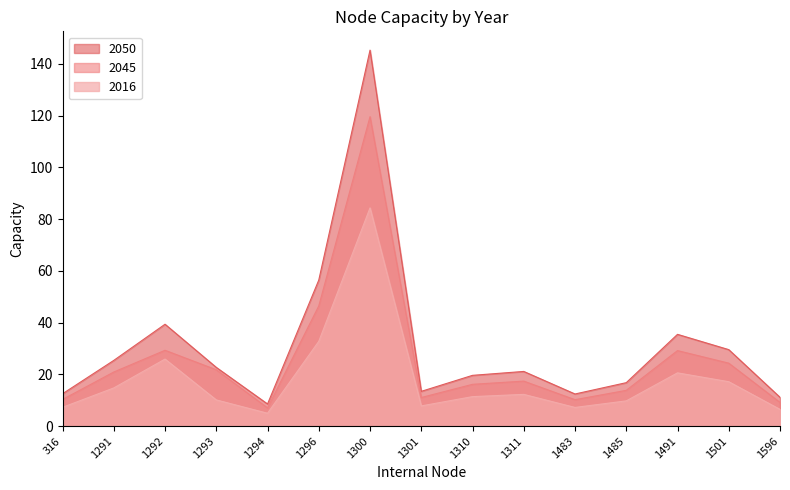

At which category does 2016 reach its first local peak?

1292